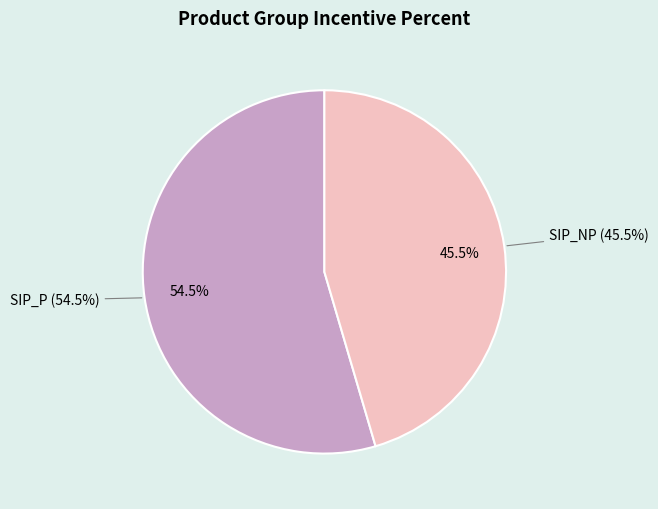

To the nearest percent, what is the difference between the SIP_P and SIP_NP slice percentages?

9%